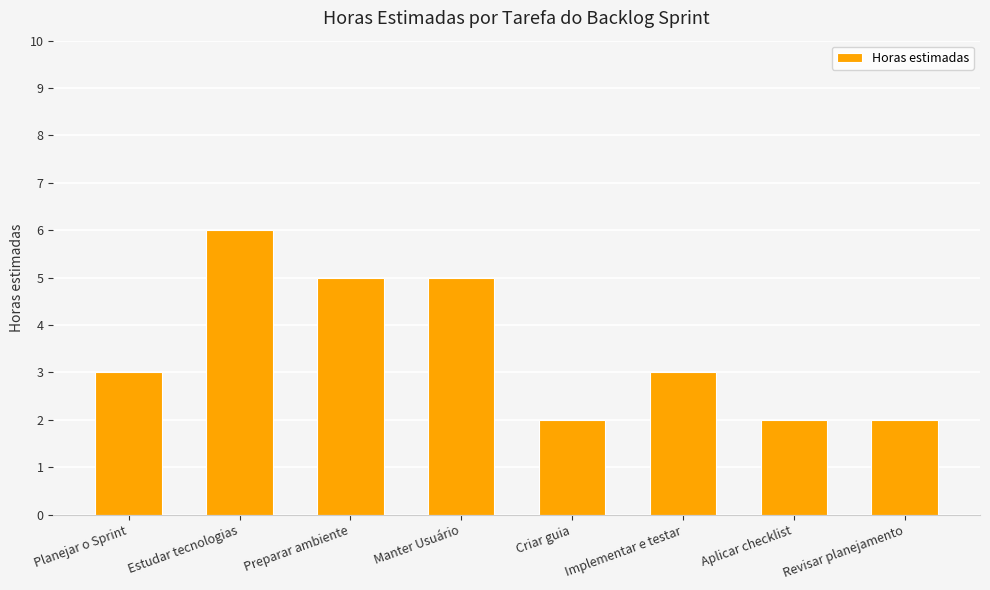

Approximately how many times larger is the value at Criar guia compared to Manter Usuário?

0.4